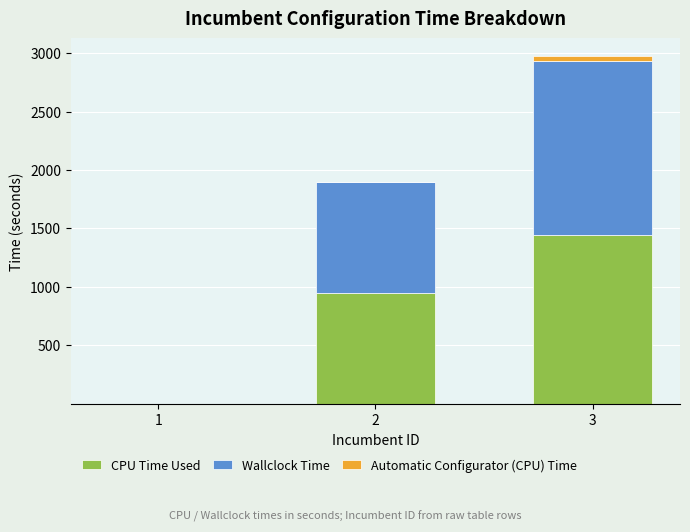

The value of CPU Time Used at 3 is 1443.3. True or false?

True